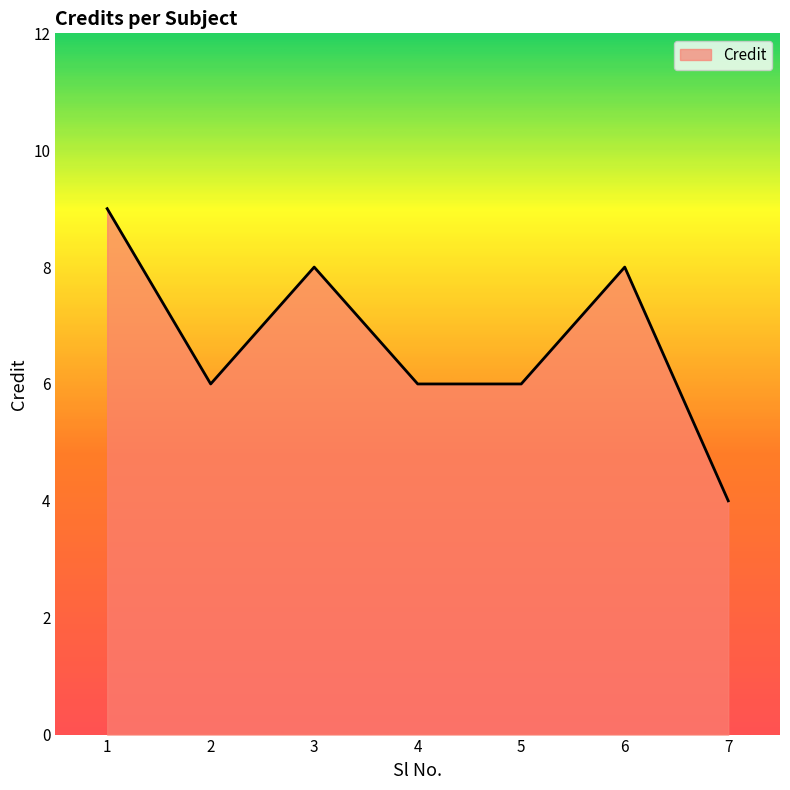

What is the maximum value shown in the chart?

9